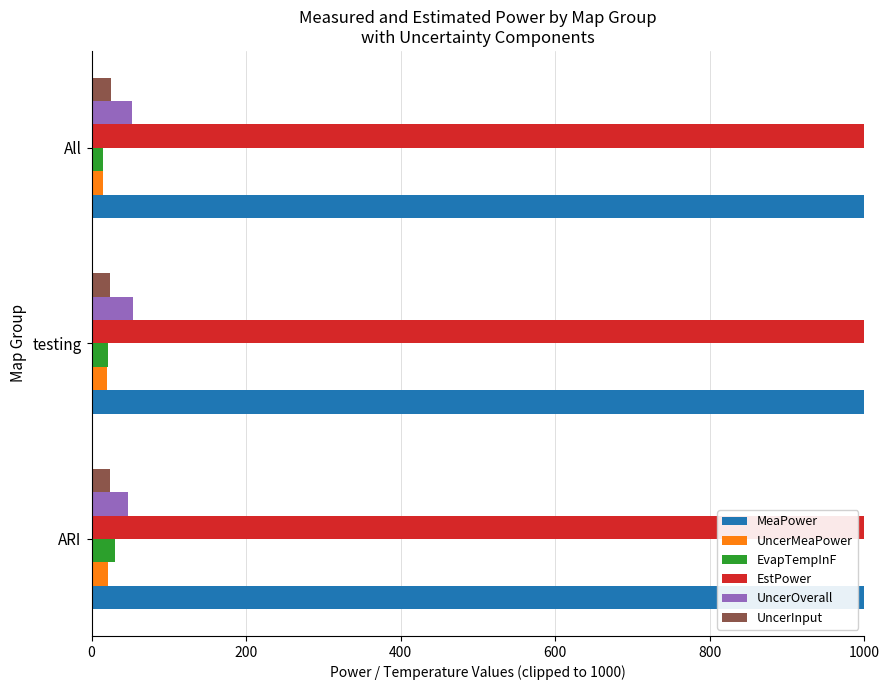

The MeaPower series shows 405.6 at All. True or false?

False